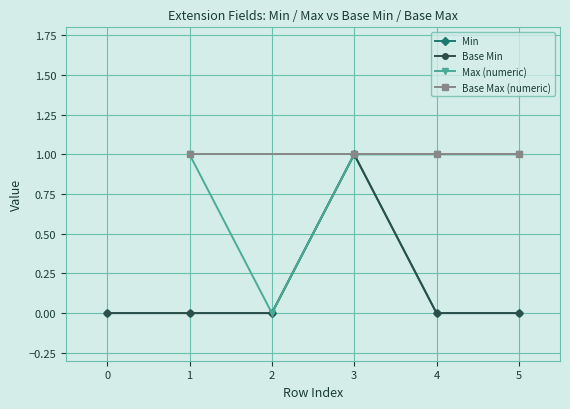

Rank the categories by value from highest to lowest.

1, 0, 0, 0, 0, 0